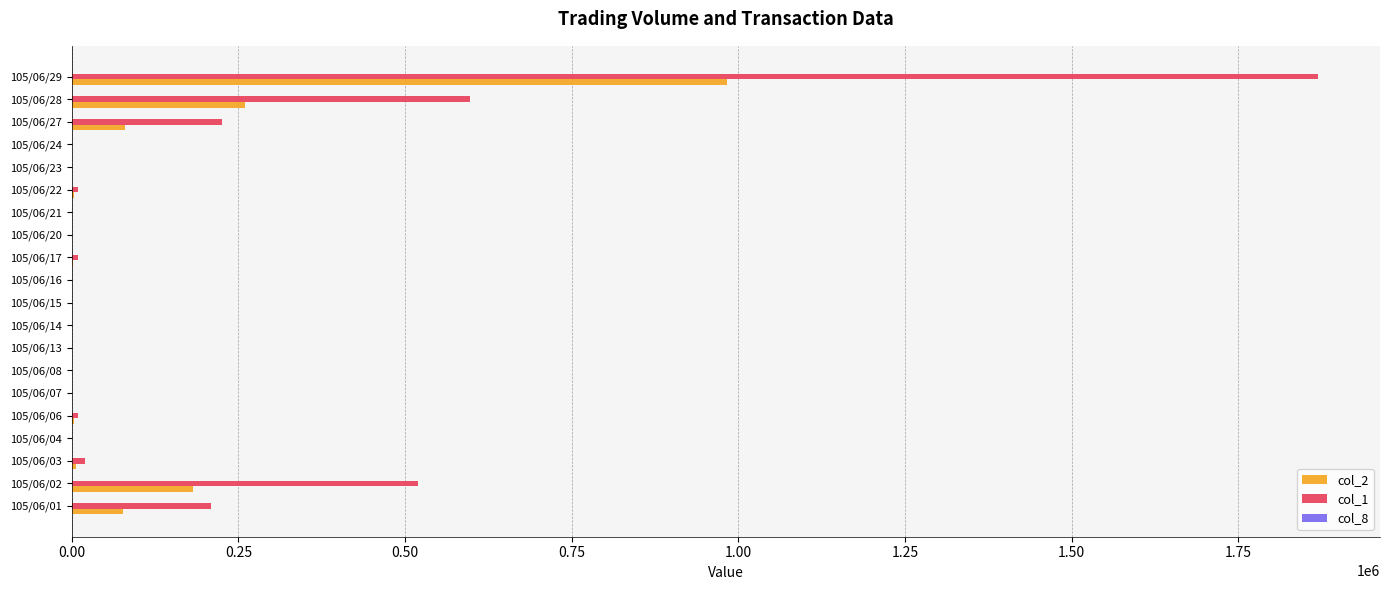

What is the maximum value for col_1?

1869000